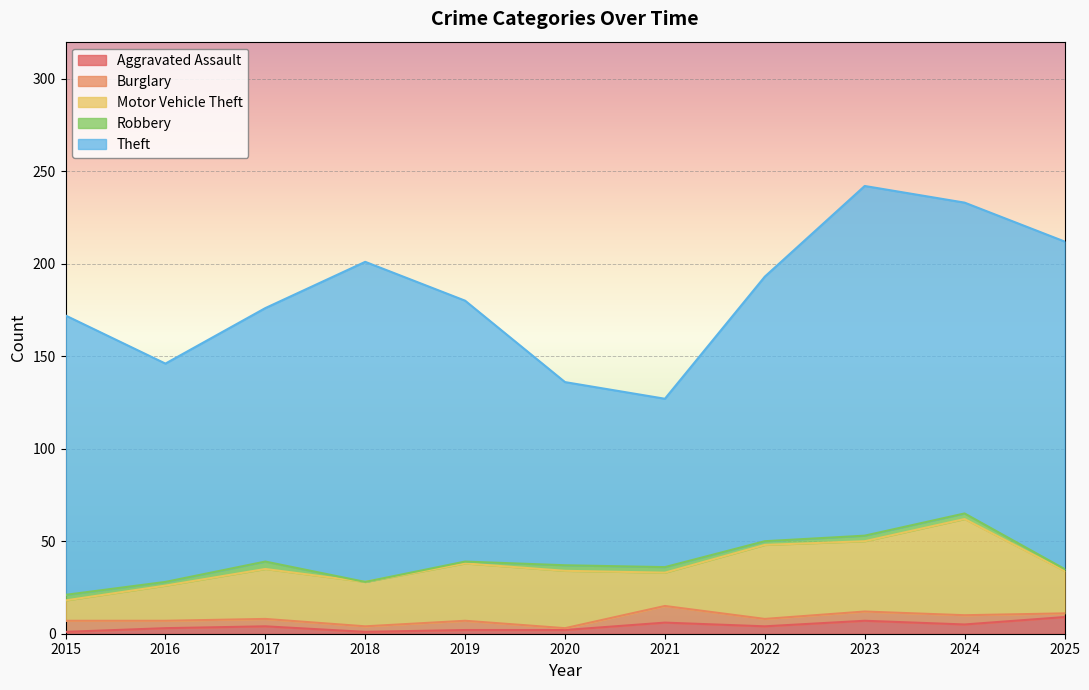

True or false: Burglary has a value of 2 at 2022.

False